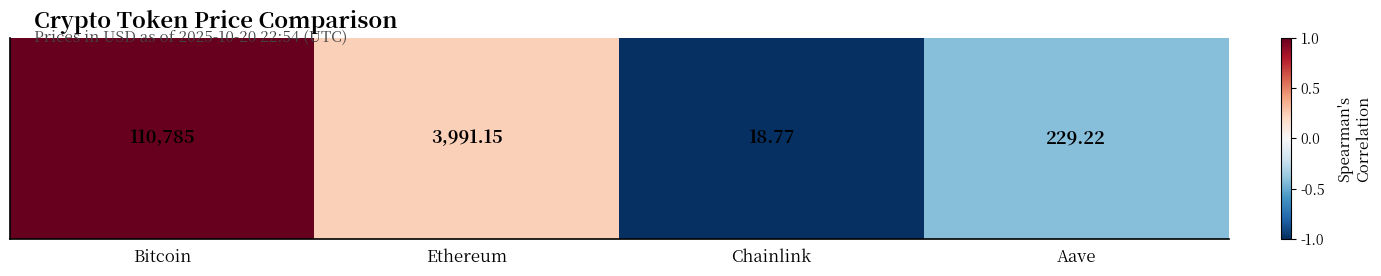

Is it true that the value at Aave is -0.7?

False